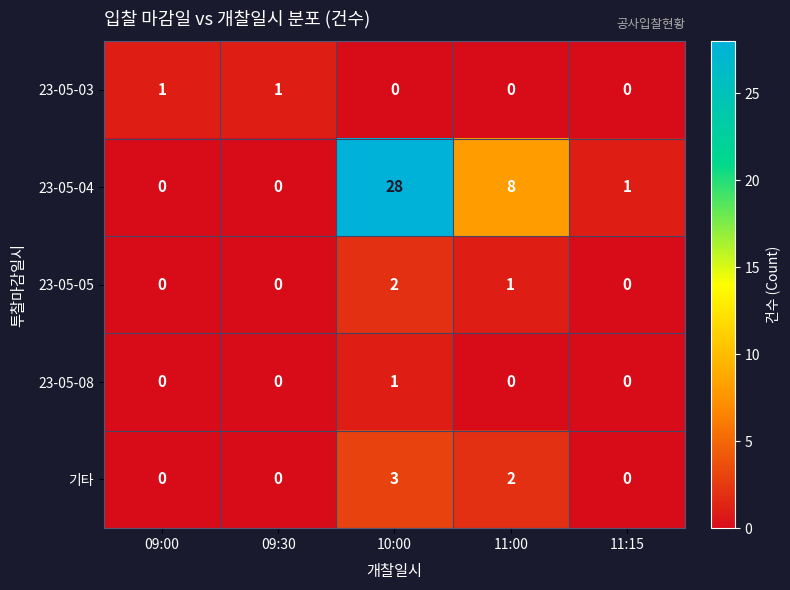

Count the number of categories in the chart.

5